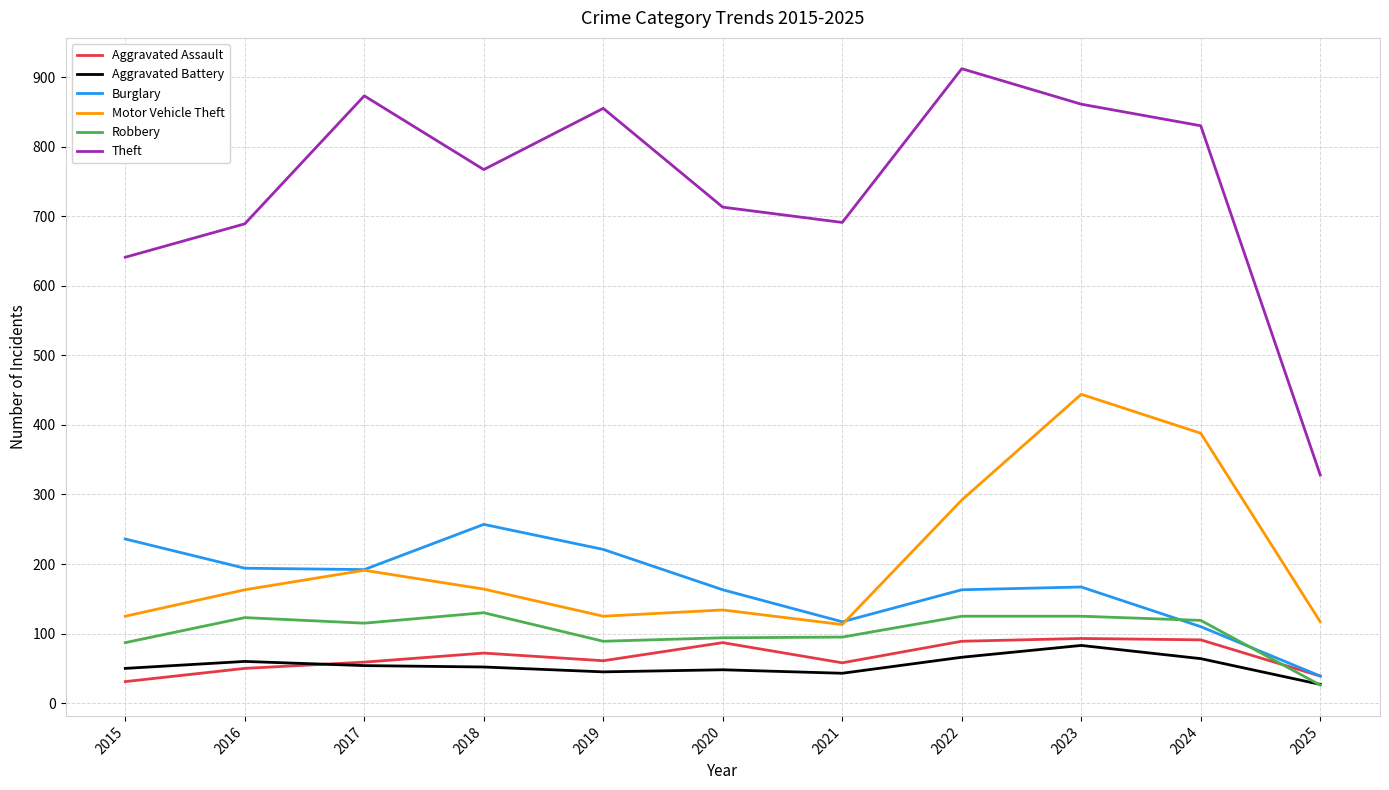

What is the approximate value of Aggravated Battery at 2023?

83